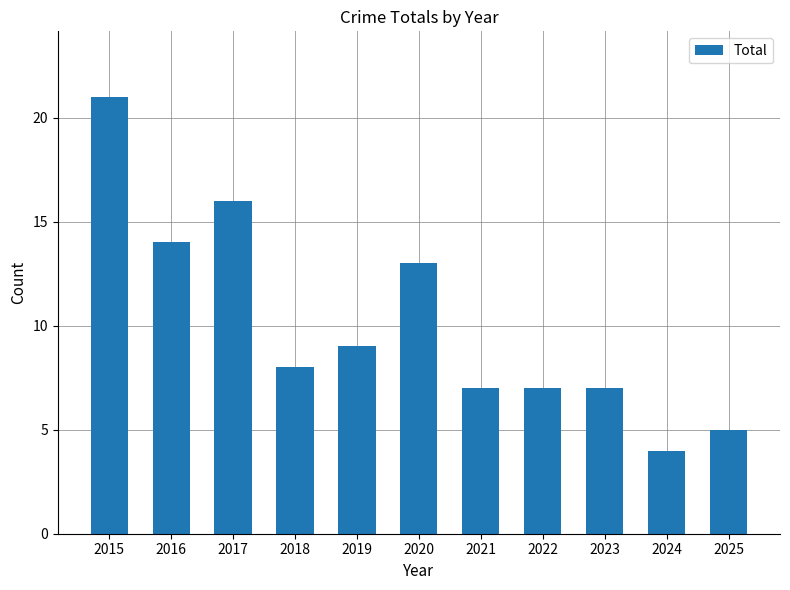

Which category has the lowest value across all series?

2024